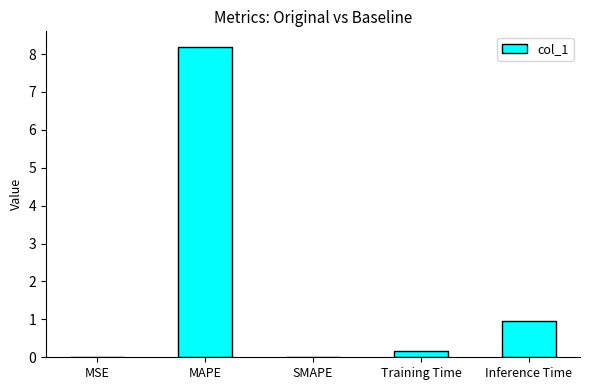

The value at MSE is 0.0. True or false?

True